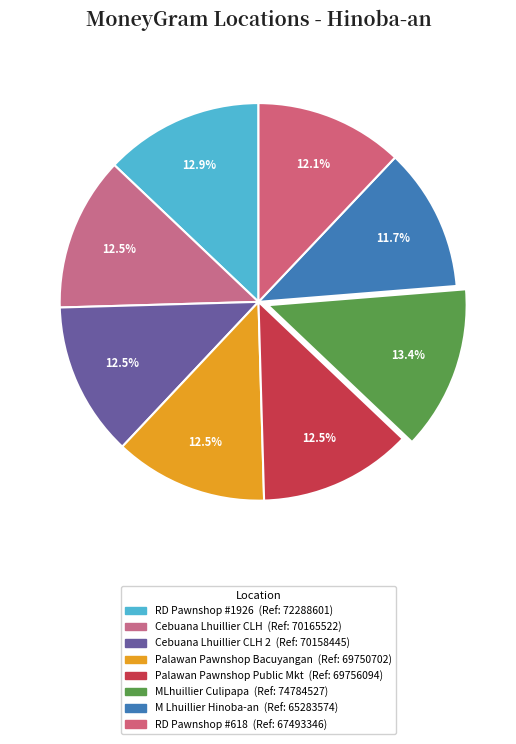

How many slices are in this pie chart?

8